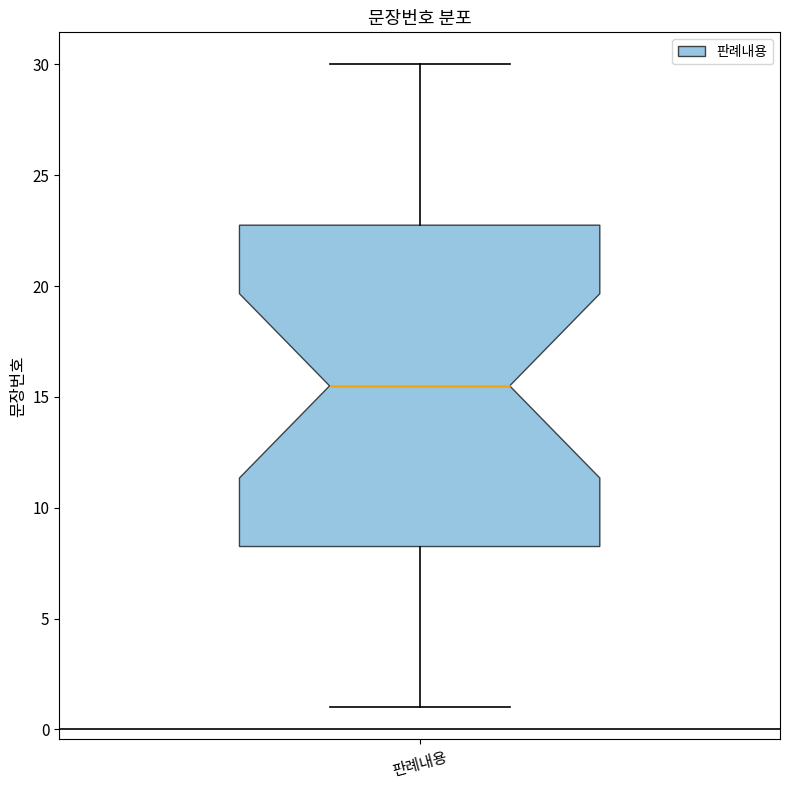

Where does the upper whisker of the box for 판례내용 end on the y-axis? The values are not printed on the chart, so give them approximately, as read against the axis.

30.0